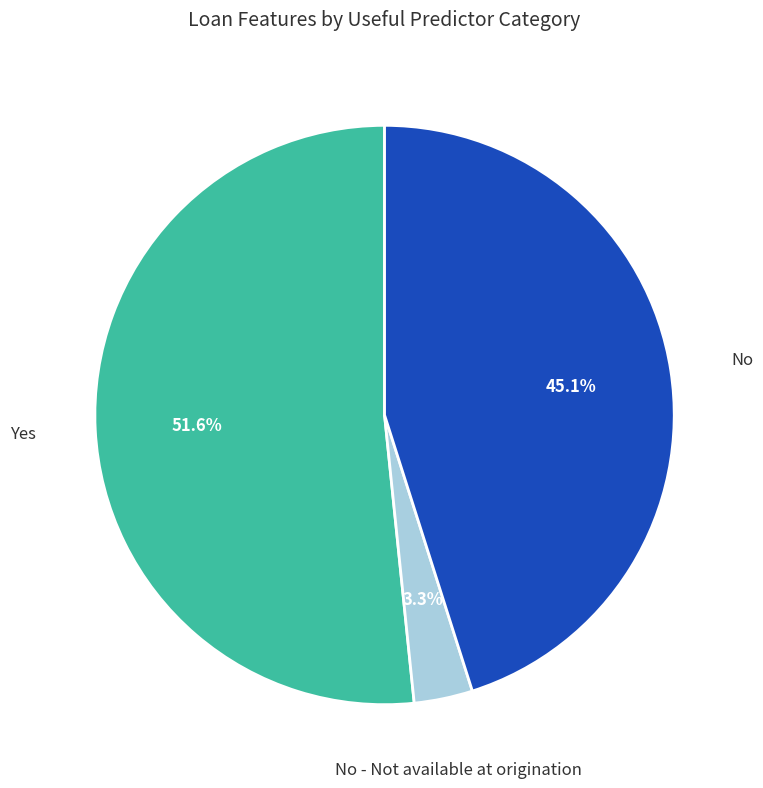

Is there any slice that represents more than half of the pie?

Yes